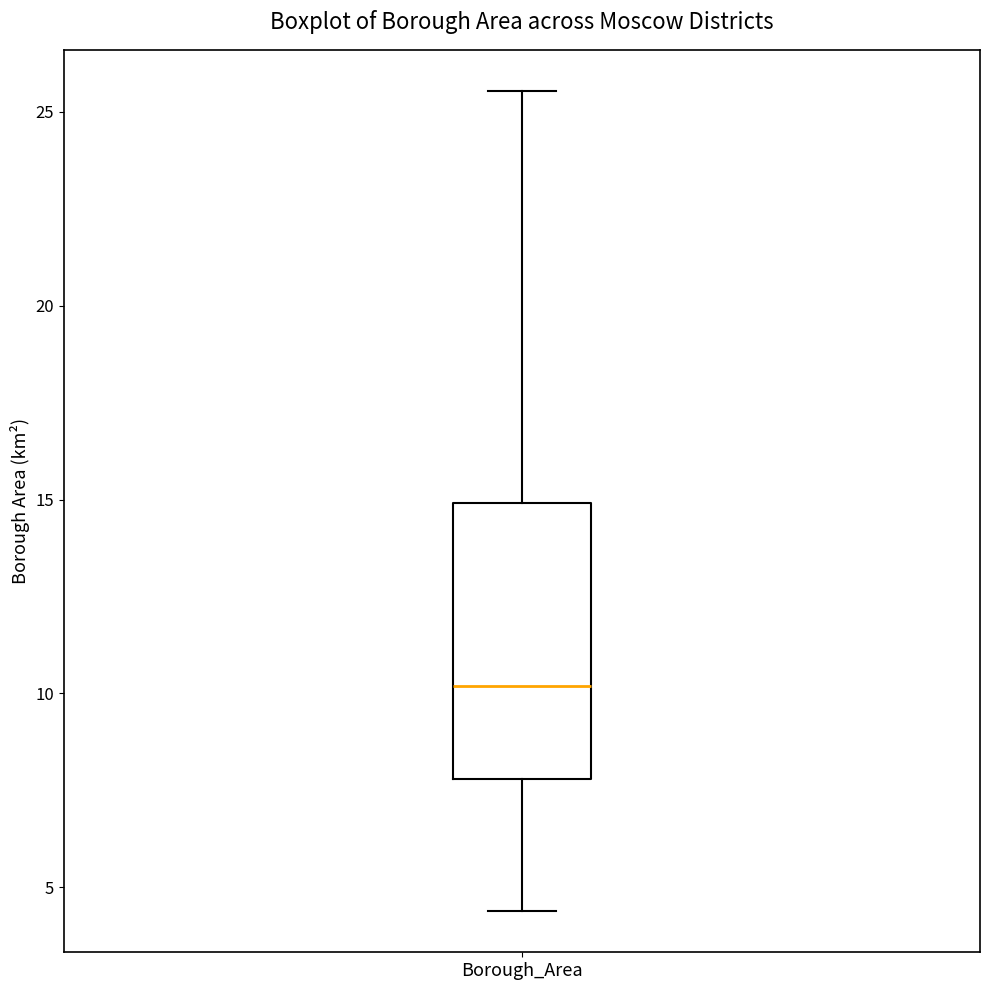

Where is the upper edge of the box for Borough_Area on the y-axis? The values are not printed on the chart, so give them approximately, as read against the axis.

15.0